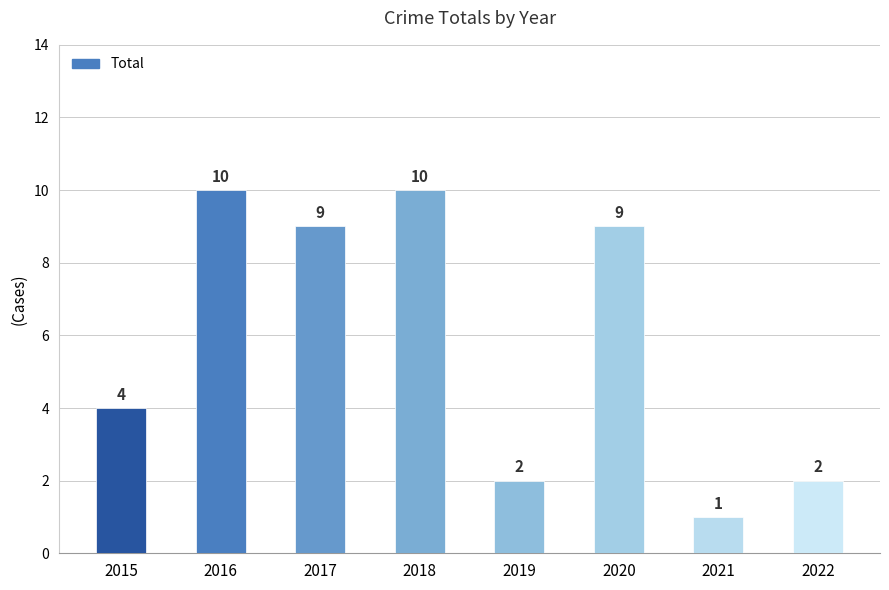

Does the chart contain any negative values?

No